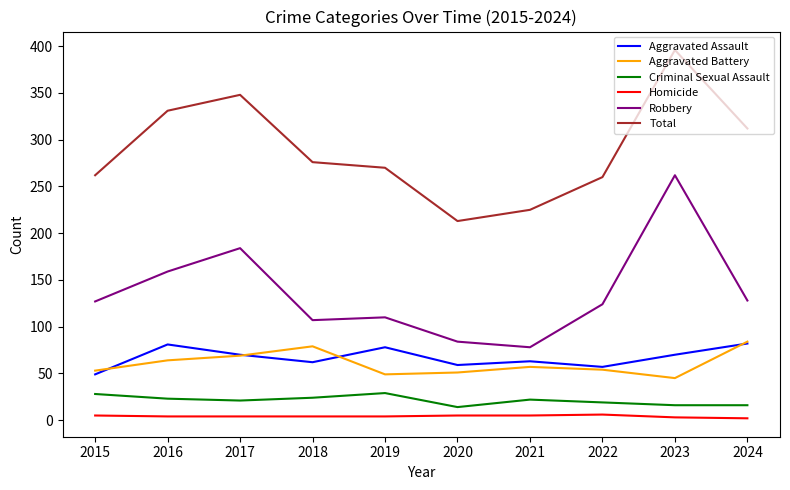

True or false: Total and Criminal Sexual Assault intersect in this chart.

False